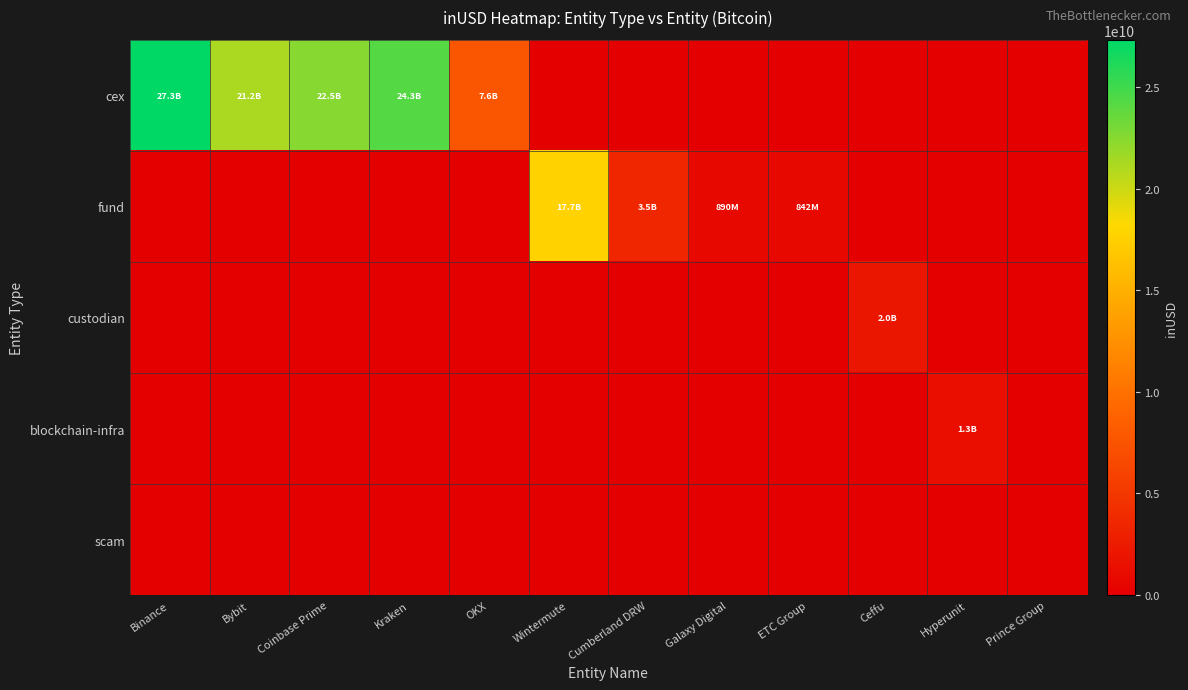

Which series changed the most between Coinbase Prime and Galaxy Digital?

cex